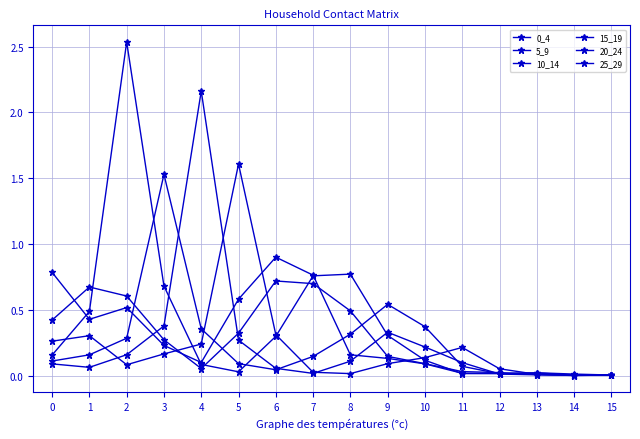

How many categories are shown in the chart?

16